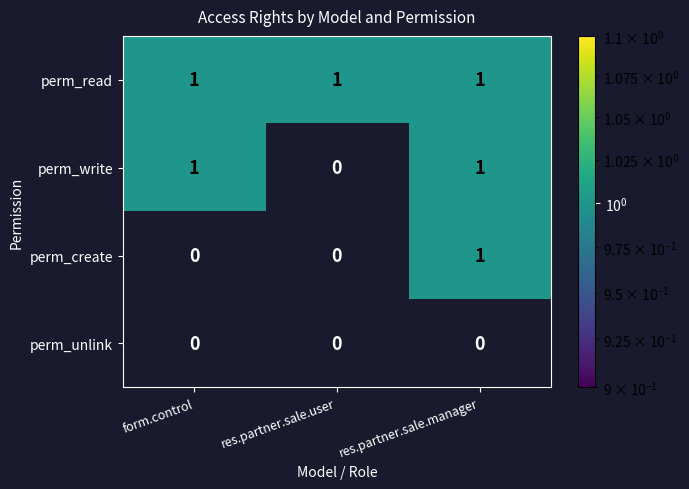

How many perm_create values are between 0 and 1?

3